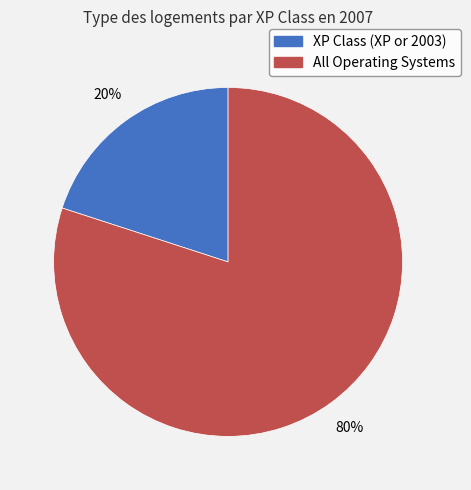

How many segments does this pie chart have?

2